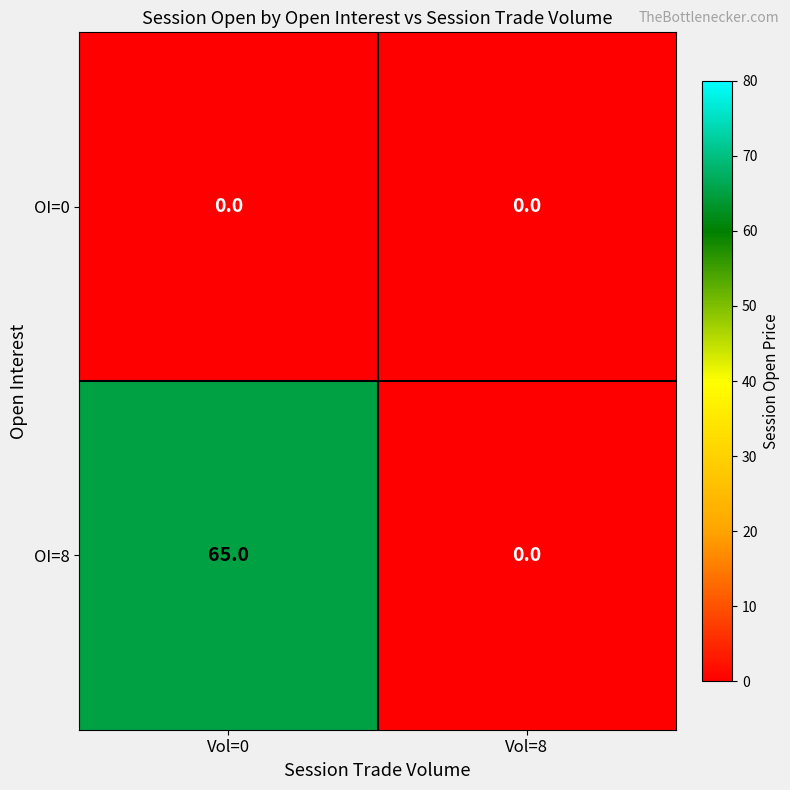

List the series in order of their overall mean, highest first.

OI=8, OI=0